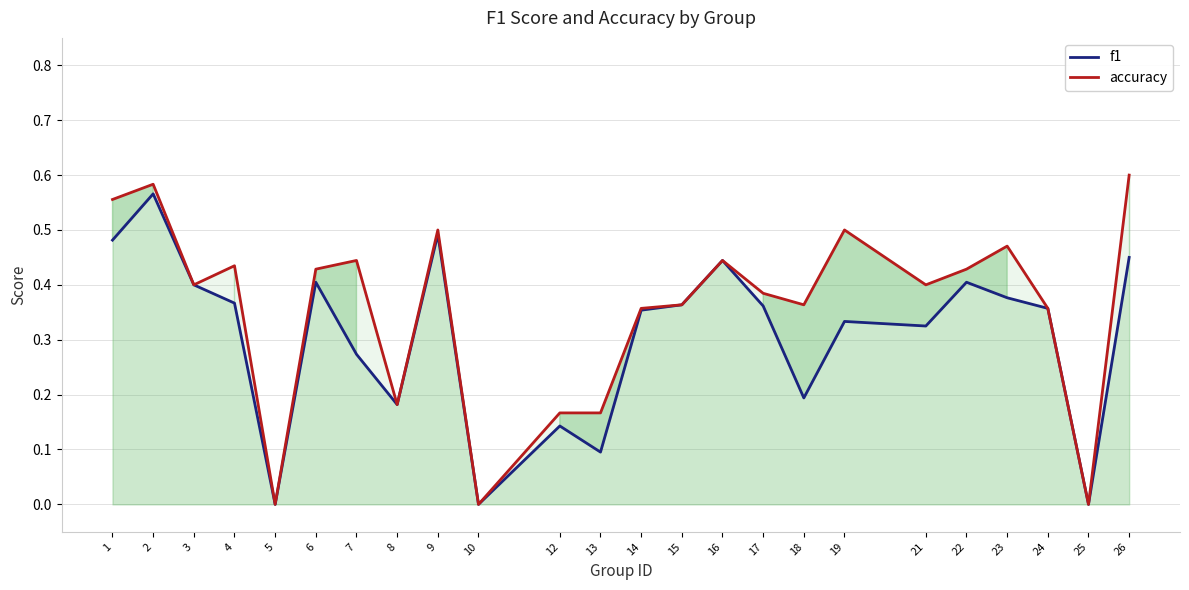

True or false: f1 has a value of 0.6 at 16.

False